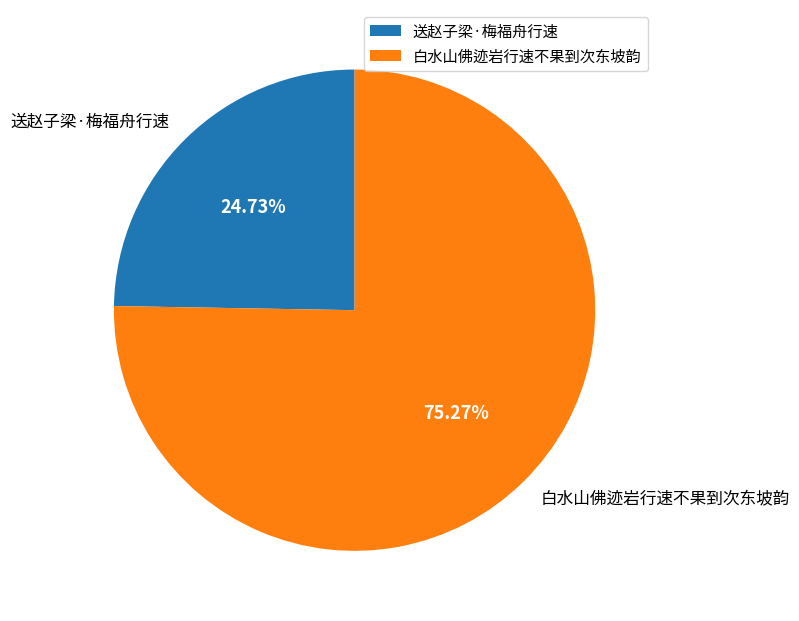

To the nearest percent, what is the average slice percentage?

50%